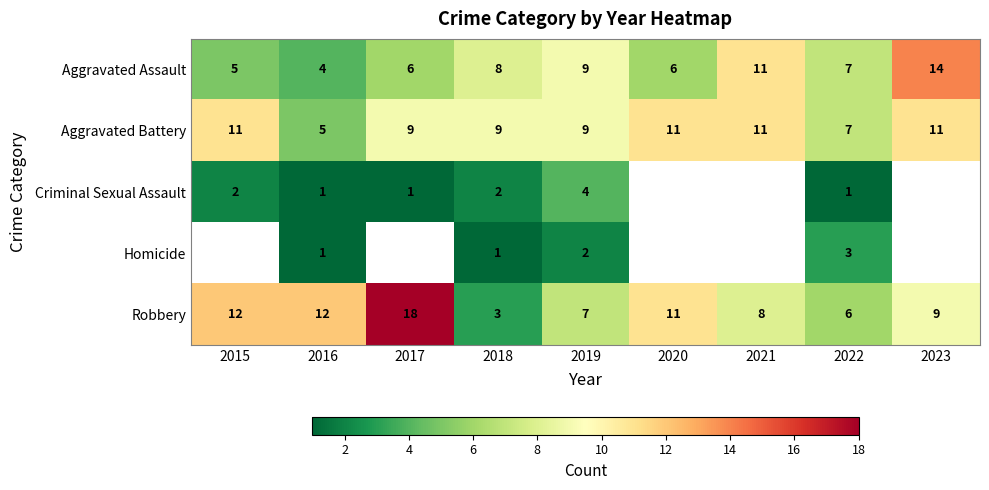

What is the average value of the Aggravated Battery series?

9.2